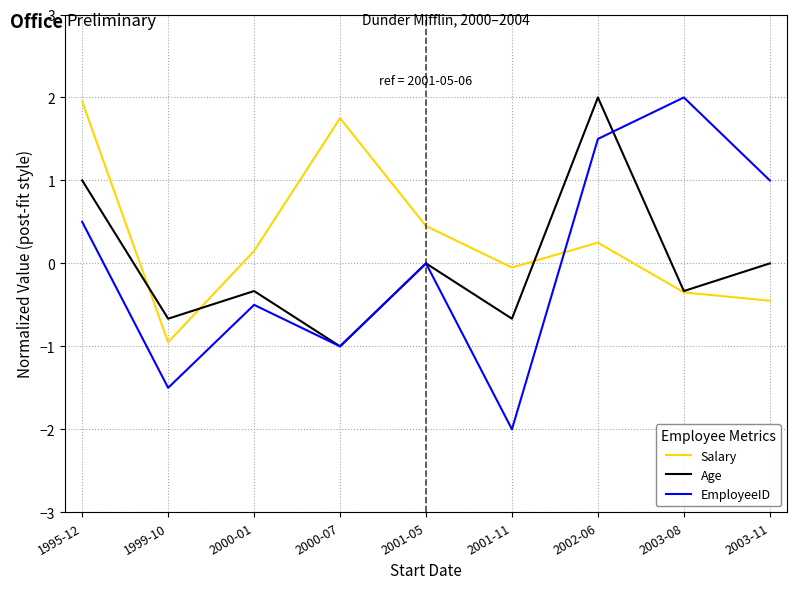

Which series ends up on top after the final intersection of Age and EmployeeID?

EmployeeID